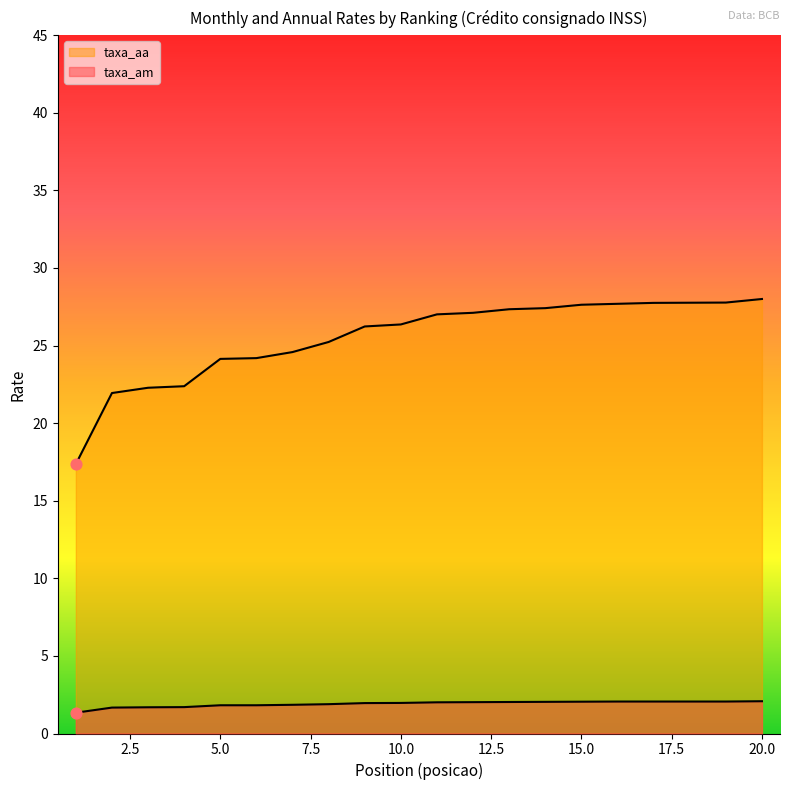

At which category is the sum across all series the highest?

20